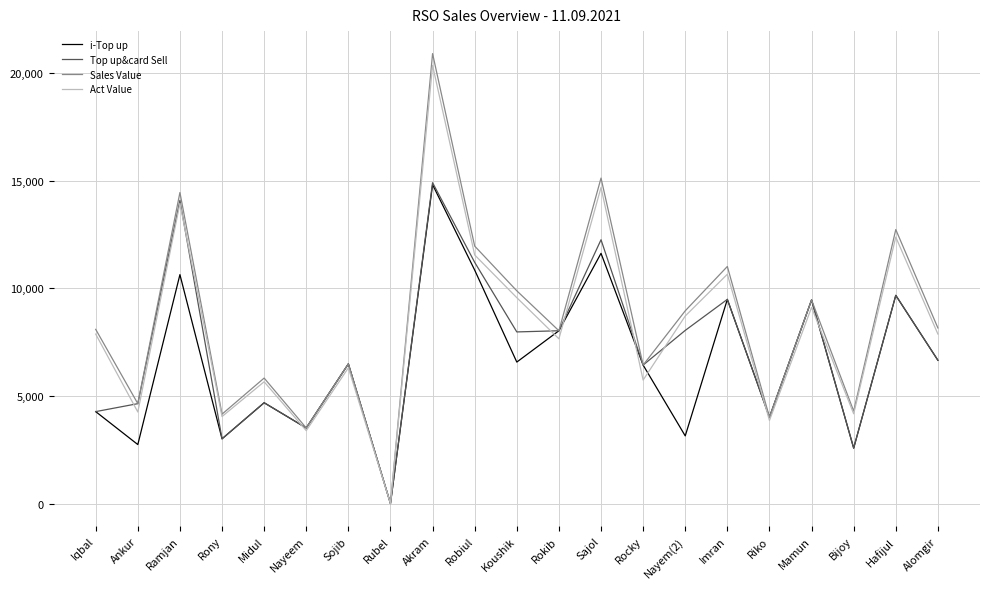

Which series has the widest spread of values?

Sales Value